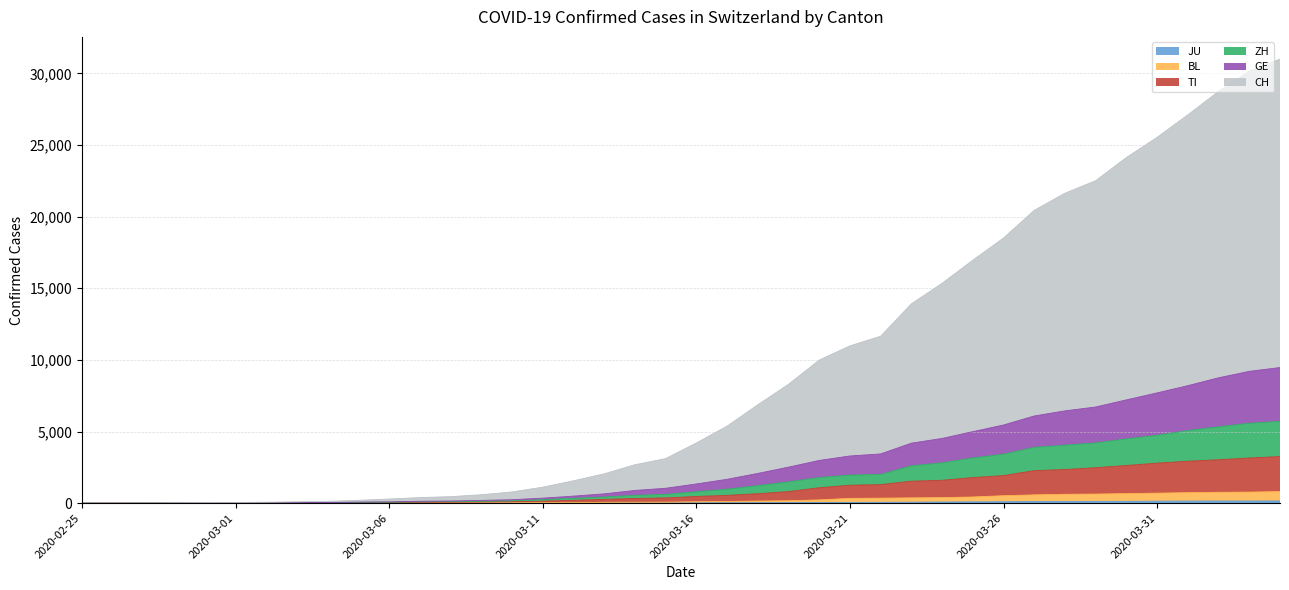

Where does the JU series first go above 25?

2020-03-17